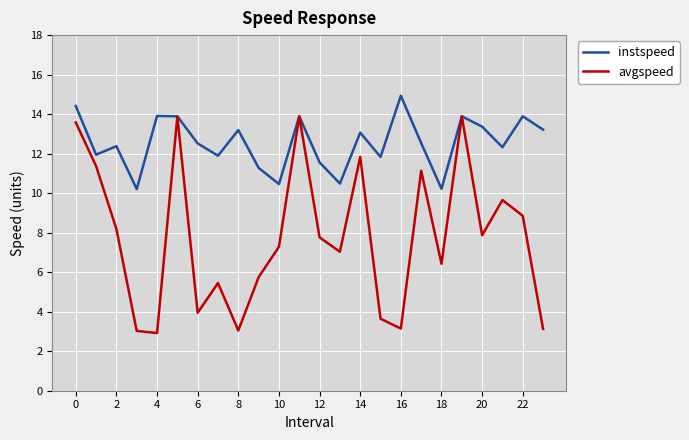

List the series in order of their peak value, highest first.

instspeed, avgspeed